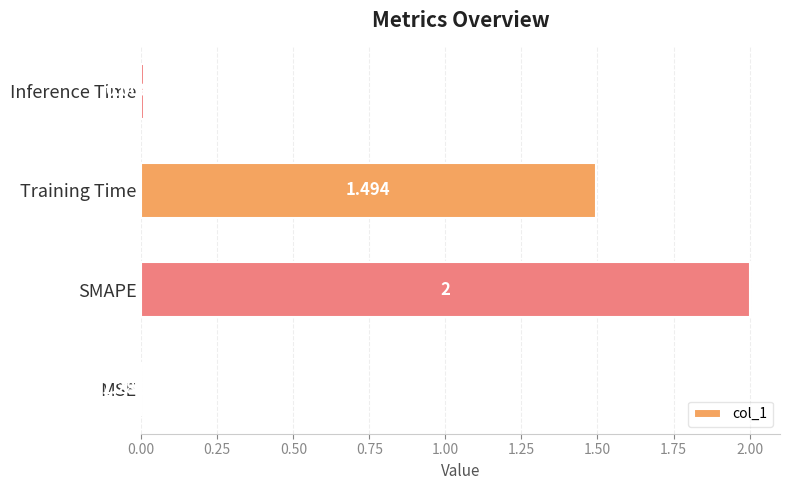

Which has a higher value, SMAPE or Training Time?

SMAPE